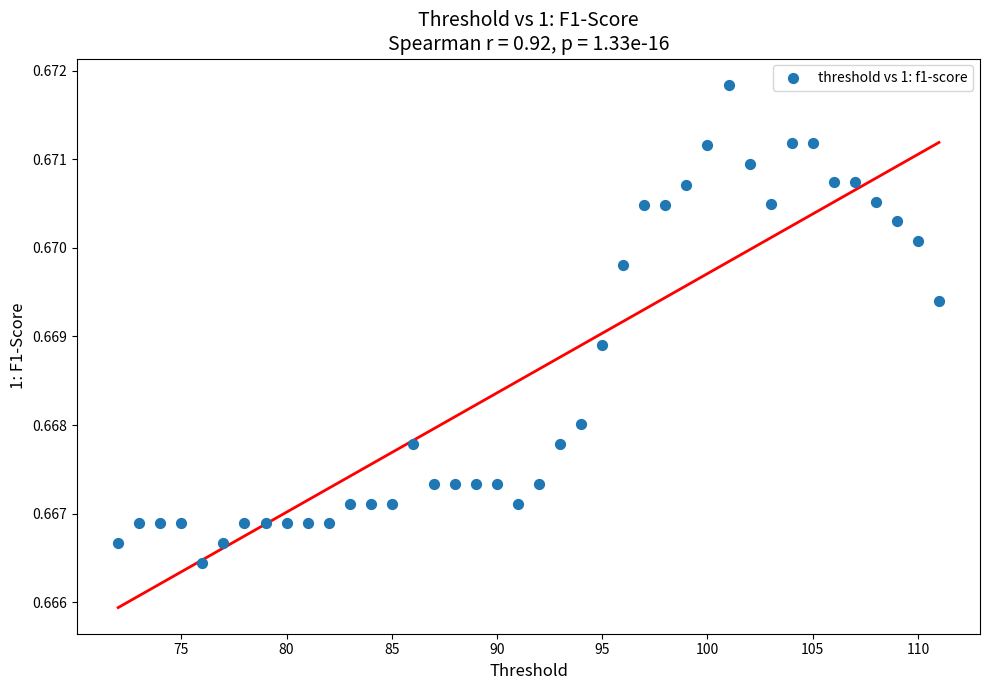

What is the range of X values (max minus min)?

39.0